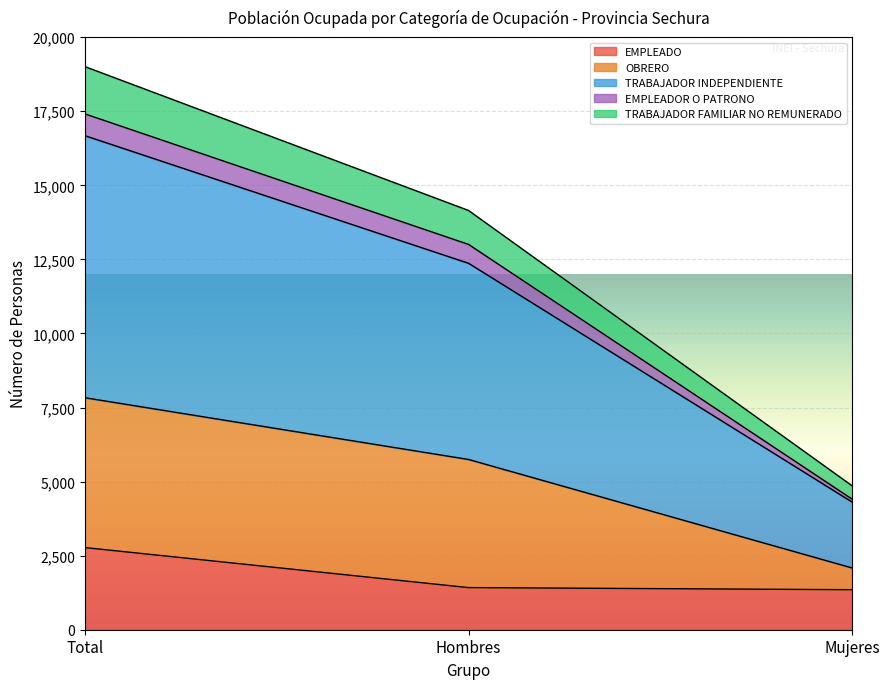

What is the highest value of the EMPLEADO series?

2773